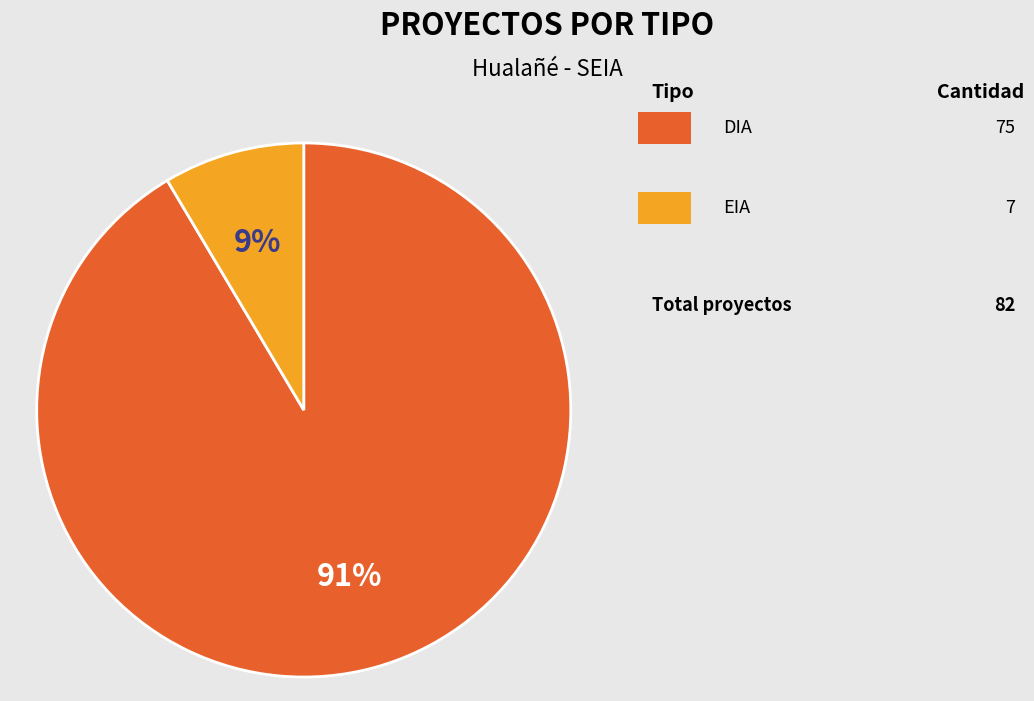

To the nearest percent, what is the average slice percentage?

50%